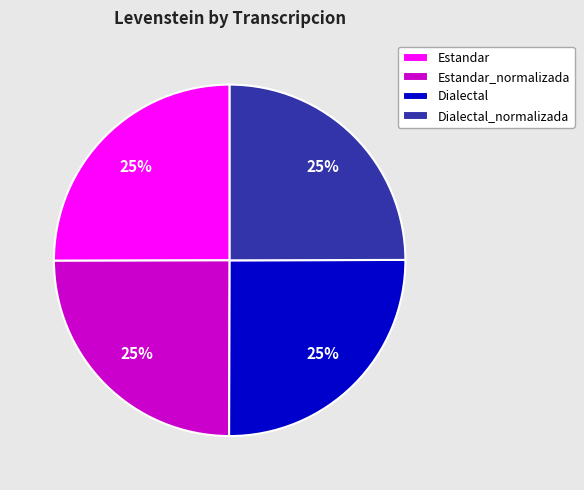

To the nearest percent, what portion does Dialectal_normalizada represent?

25%